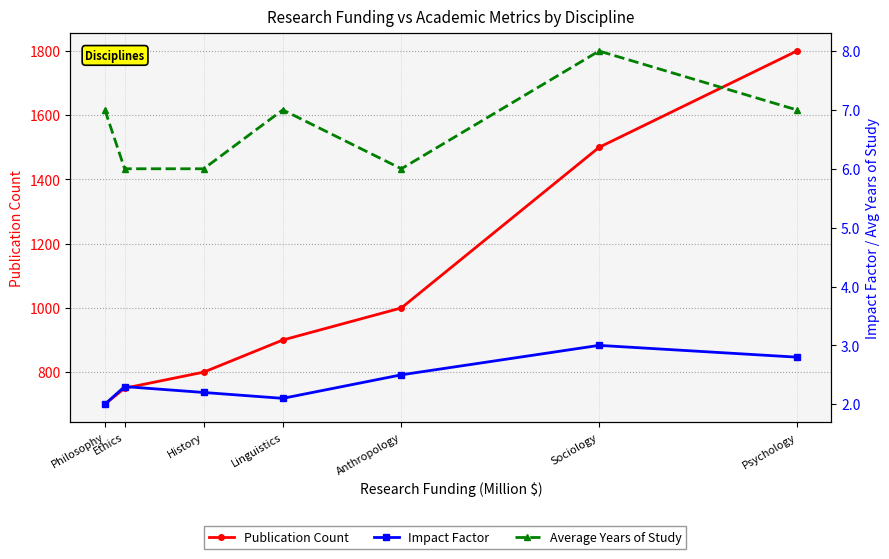

True or false: Publication Count and Impact Factor cross at least once.

False